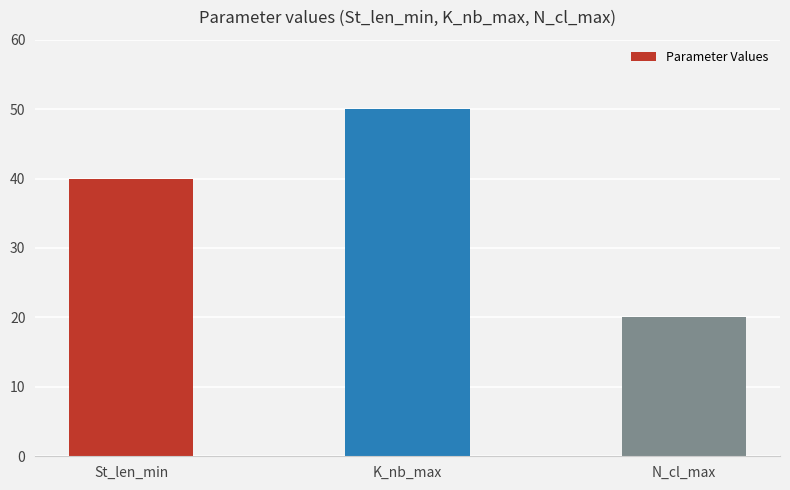

How many values are below 40?

1